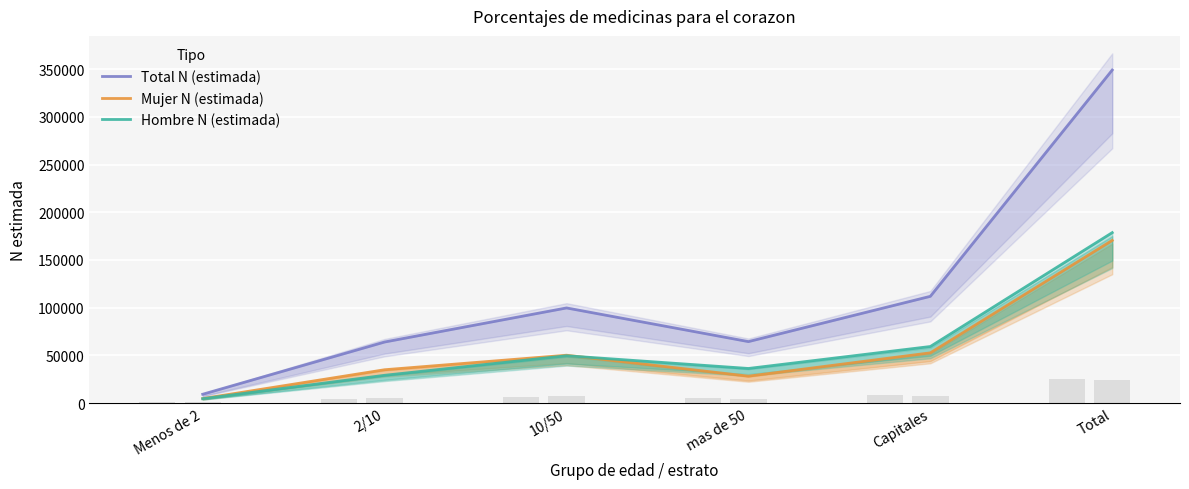

Reading left to right, transcribe all the data shown in this chart.

Total N (estimada): 9206	63967	99676	64385	111848	349083
Mujer N (estimada): 4686	34891	50123	28160	52601	170460
Hombre N (estimada): 4521	29076	49553	36225	59247	178622